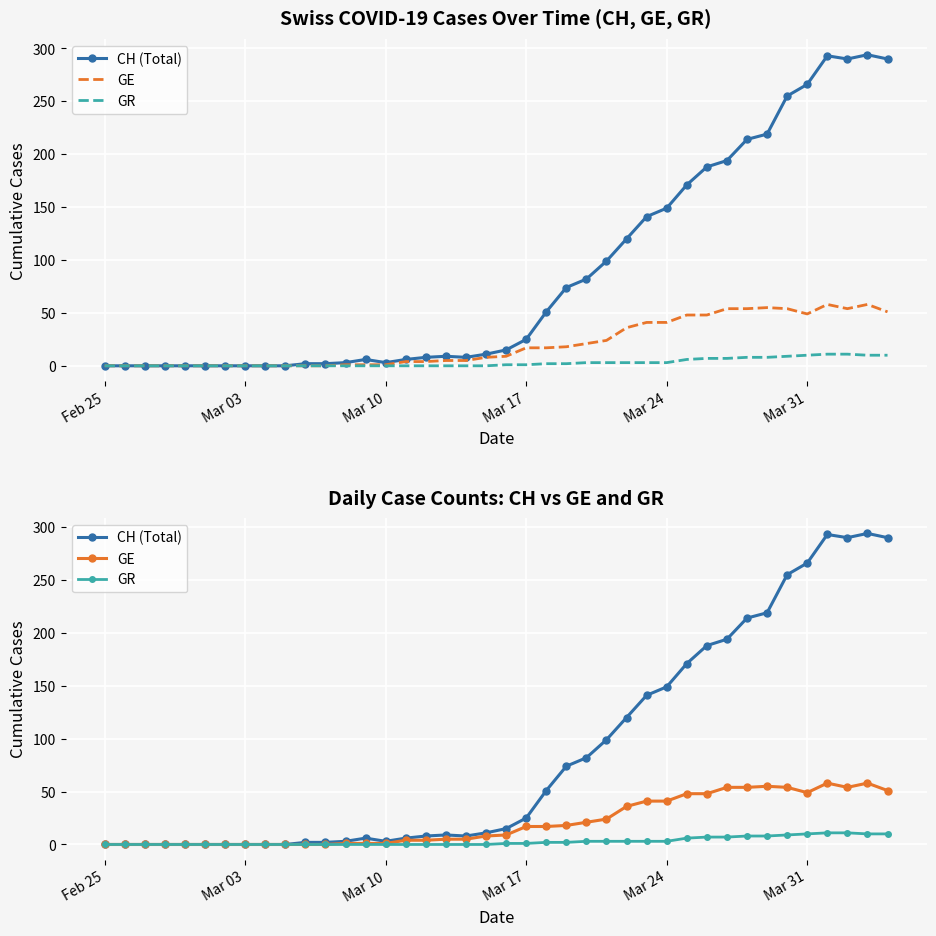

In CH (Total), how many points are higher than both neighbors (excluding endpoints)?

4